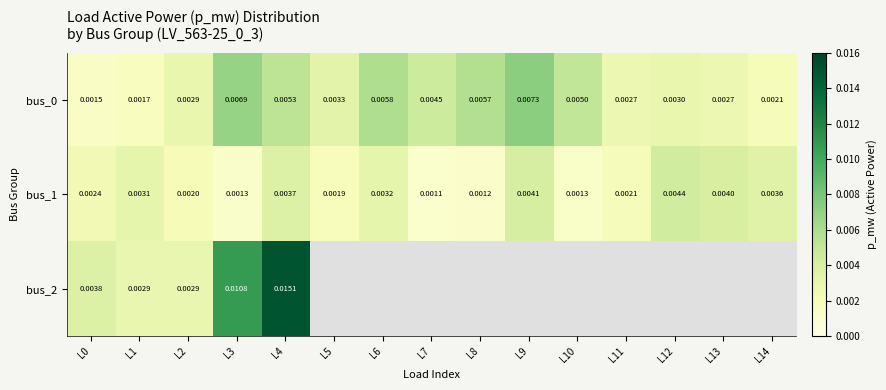

Which category has the highest value across all series?

L4